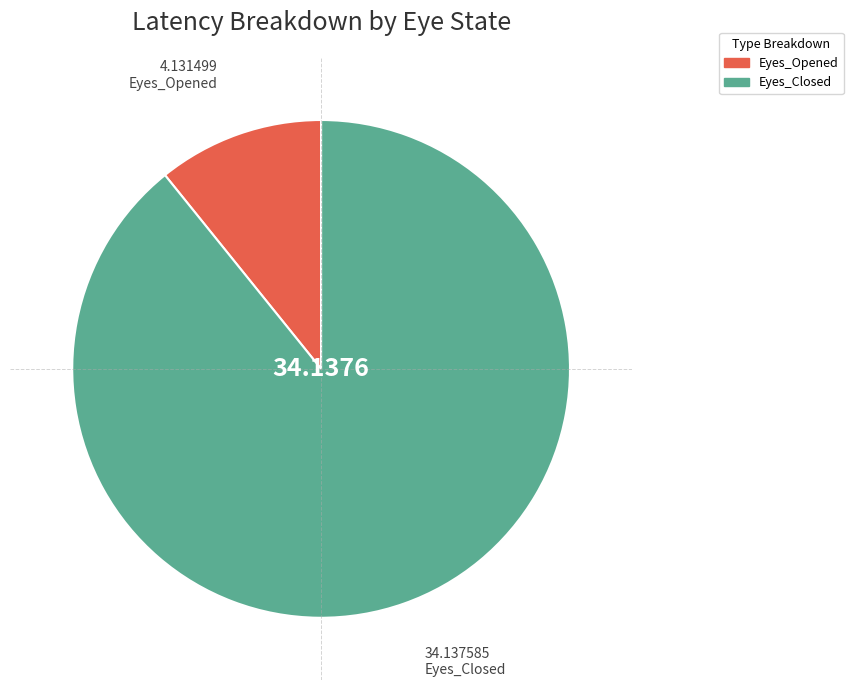

What is the majority slice?

Eyes_Closed